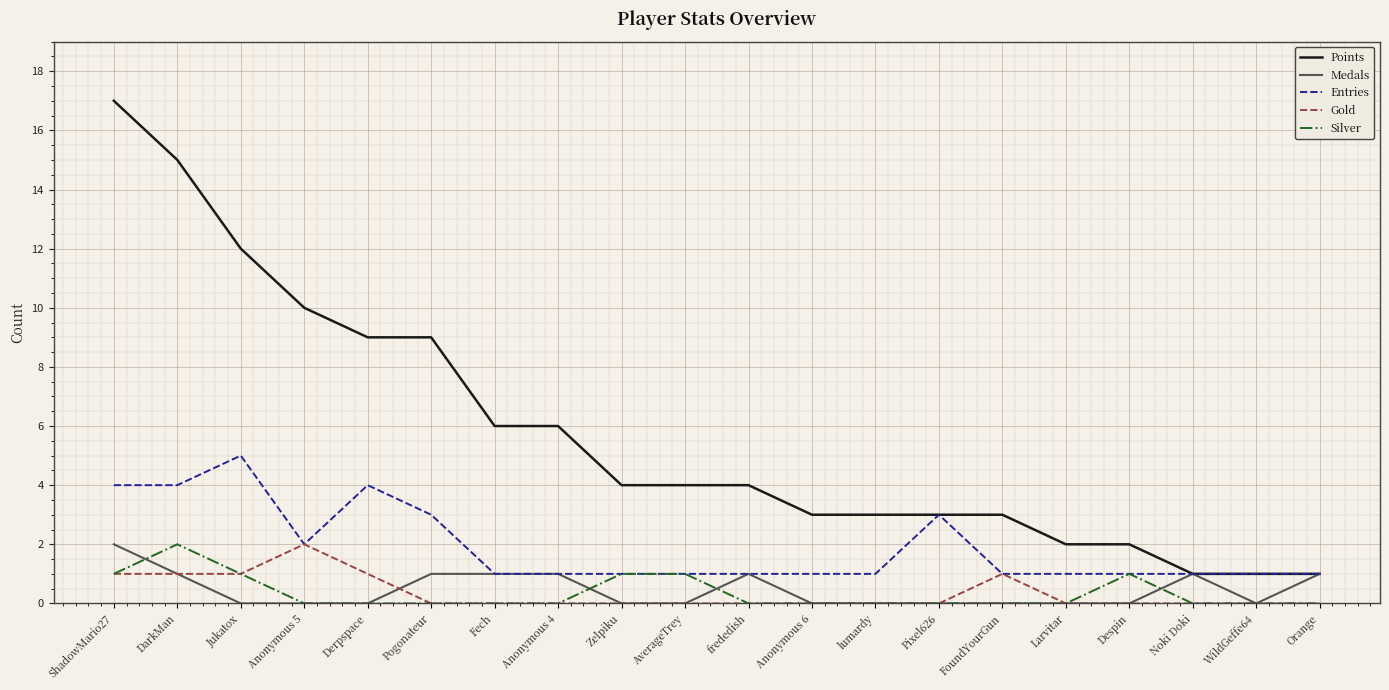

Is it true that Gold equals 1 at WildGeffe64?

False